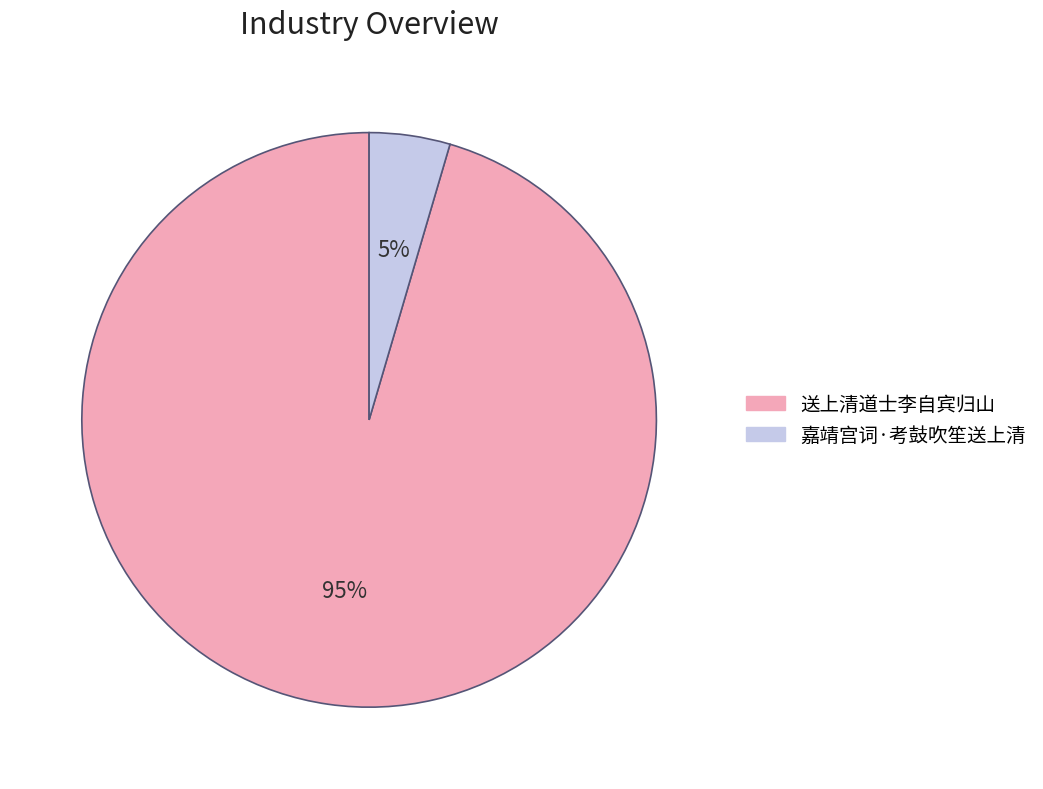

Which category has the biggest portion of the pie?

送上清道士李自宾归山